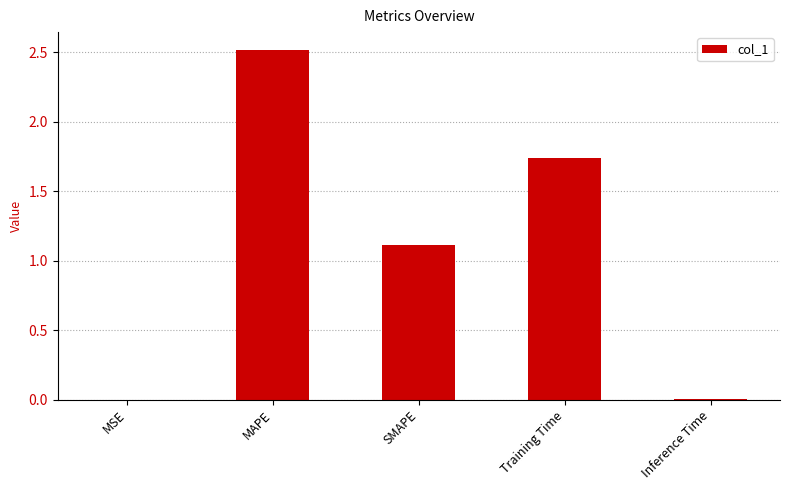

What is the greatest value displayed?

2.5